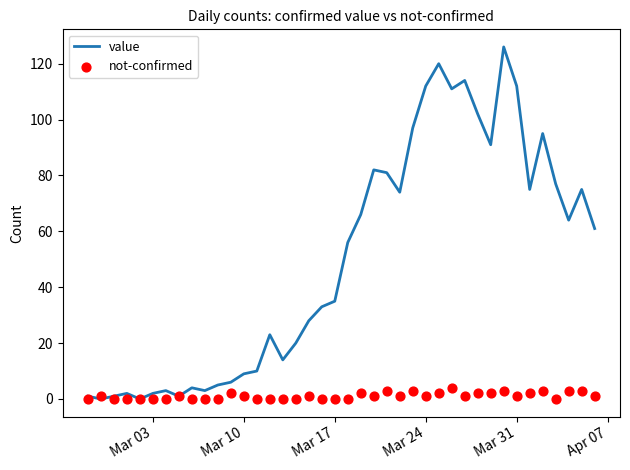

At how many categories does at least one series exceed 66?

16